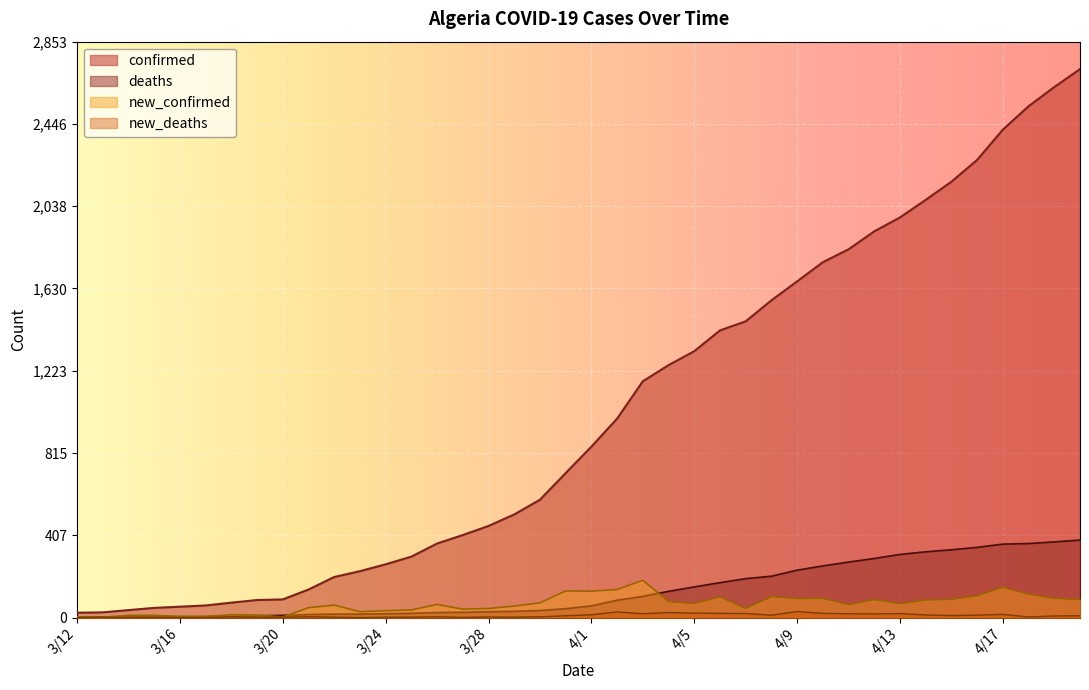

Reading left to right, transcribe all the data shown in this chart.

confirmed: 24	26	37	48	54	60	74	87	90	139	201	230	264	302	367	409	454	511	584	716	847	986	1171	1251	1320	1423	1468	1572	1666	1761	1825	1914	1983	2070	2160	2268	2418	2534	2629	2718
deaths: 1	2	3	4	4	4	7	9	11	15	17	17	19	21	25	26	29	31	35	44	58	86	105	130	152	173	193	205	235	256	275	293	313	326	336	348	364	367	375	384
new_confirmed: 4	2	11	11	6	6	14	13	3	49	62	29	34	38	65	42	45	57	73	132	131	139	185	80	69	103	45	104	94	95	64	89	69	87	90	108	150	116	95	89
new_deaths: 1	1	1	1	0	0	3	2	2	4	2	0	2	2	4	1	3	2	4	9	14	28	19	25	22	21	20	12	30	21	19	18	20	13	10	12	16	3	8	9